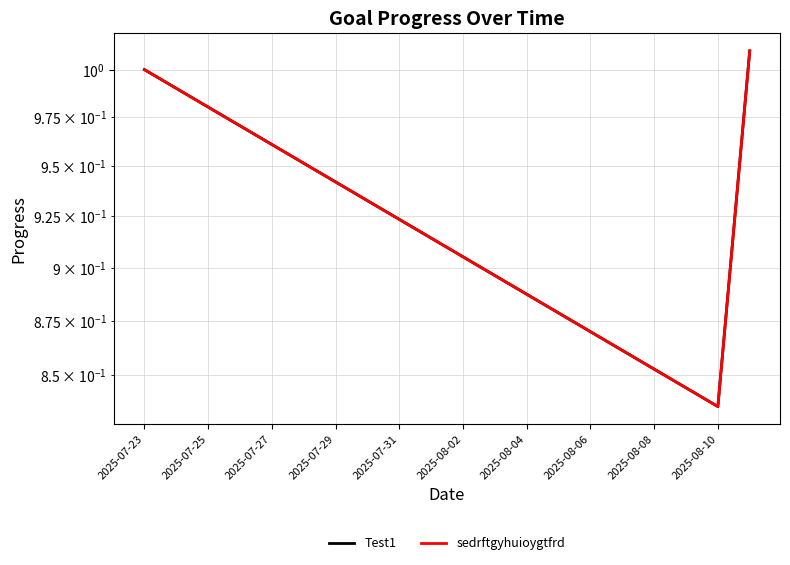

What is the label of the 2nd point from the left?

2025-07-25